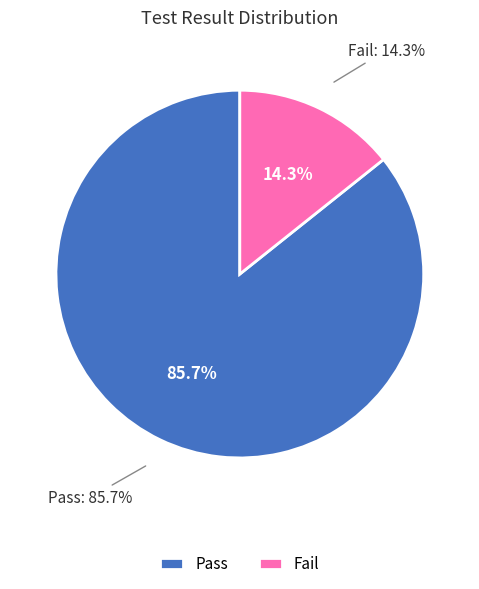

To the nearest percent, what is the average slice percentage?

50%